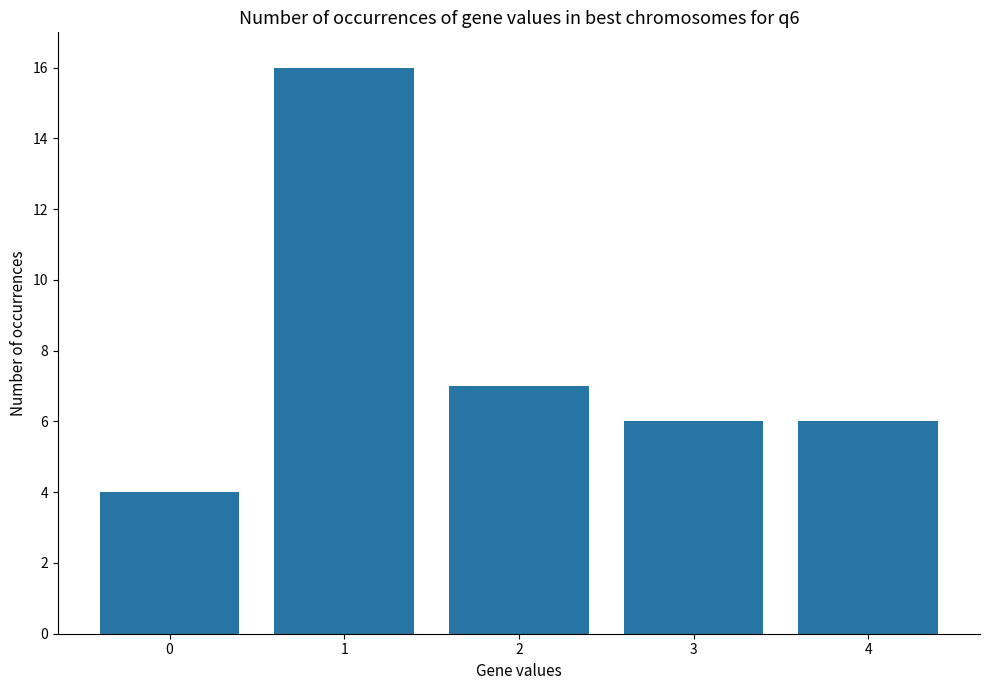

Where does the data first go above 6?

1